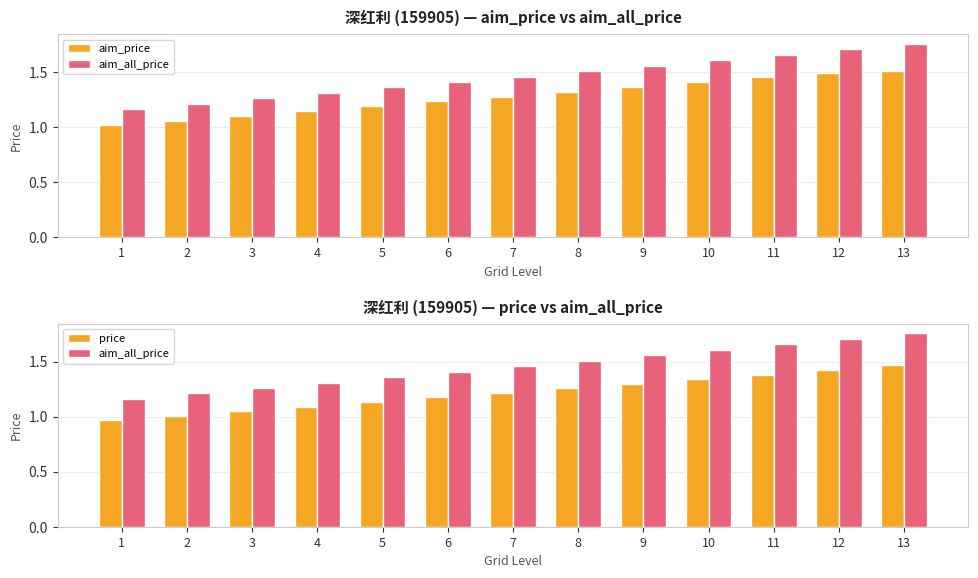

What is the total value across all series at 6?

3.8